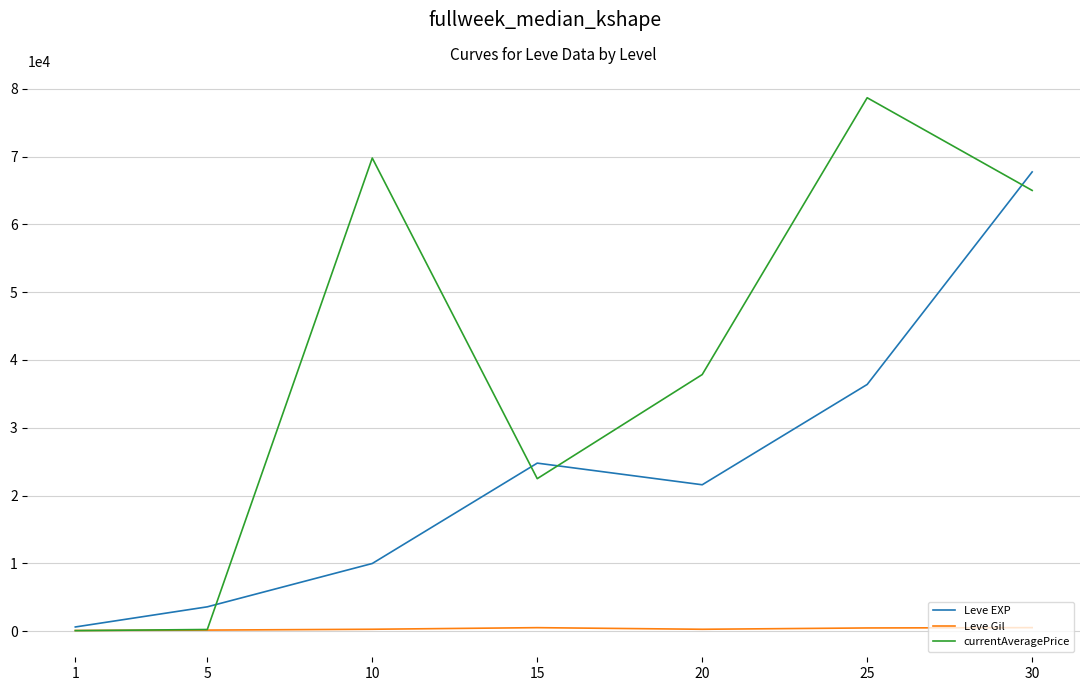

What are all the series names shown in the legend?

Leve EXP, Leve Gil, currentAveragePrice